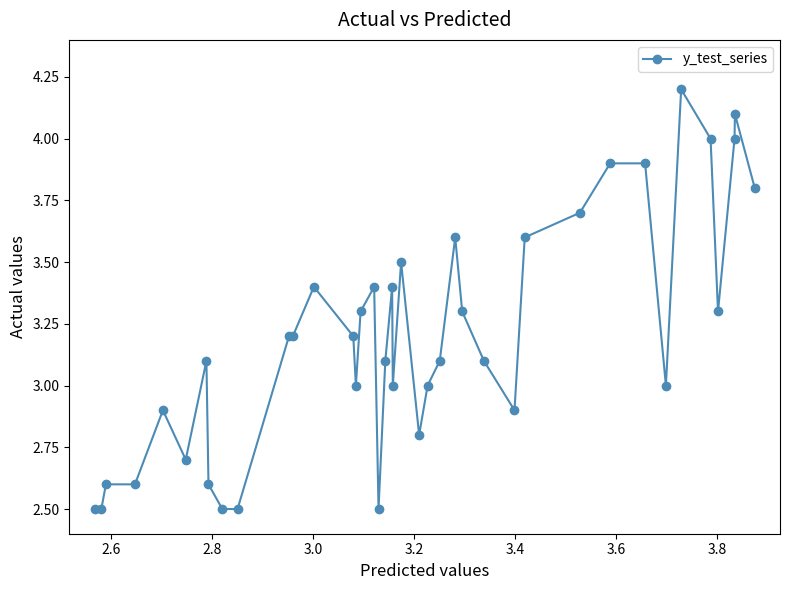

How many series are shown in this chart?

1